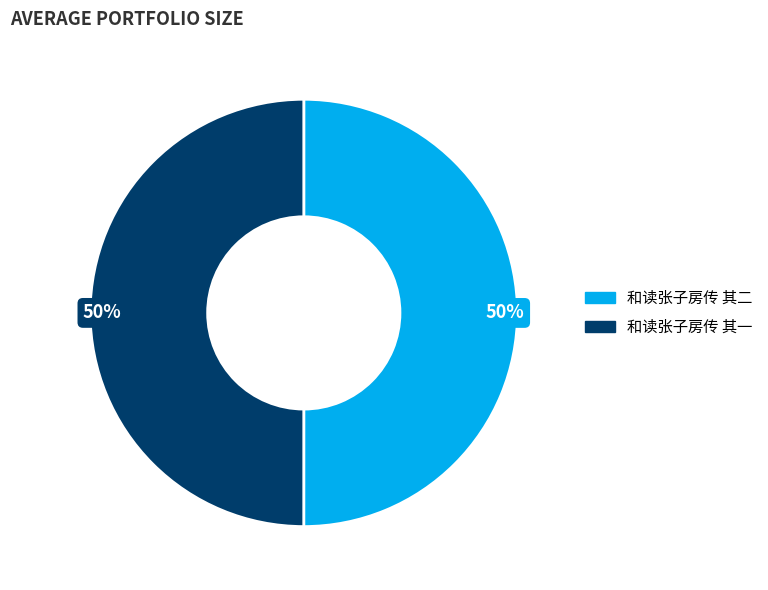

To the nearest percent, what portion does 和读张子房传 其一 represent?

50%